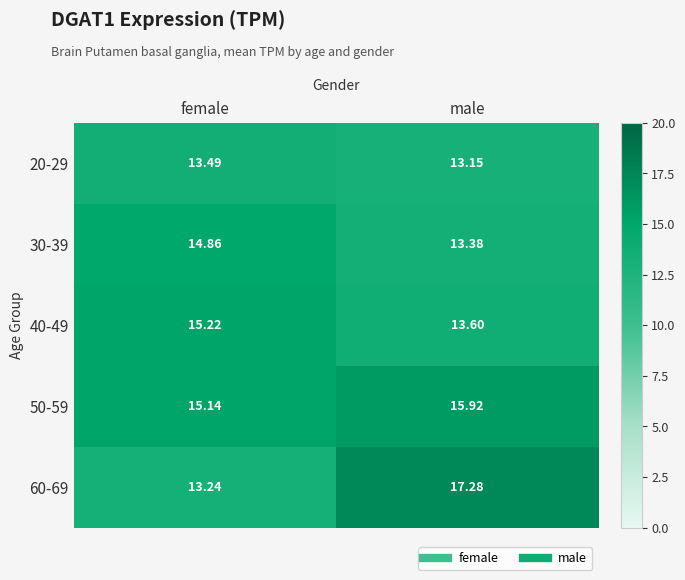

At which label is 60-69 closest to 15?

female